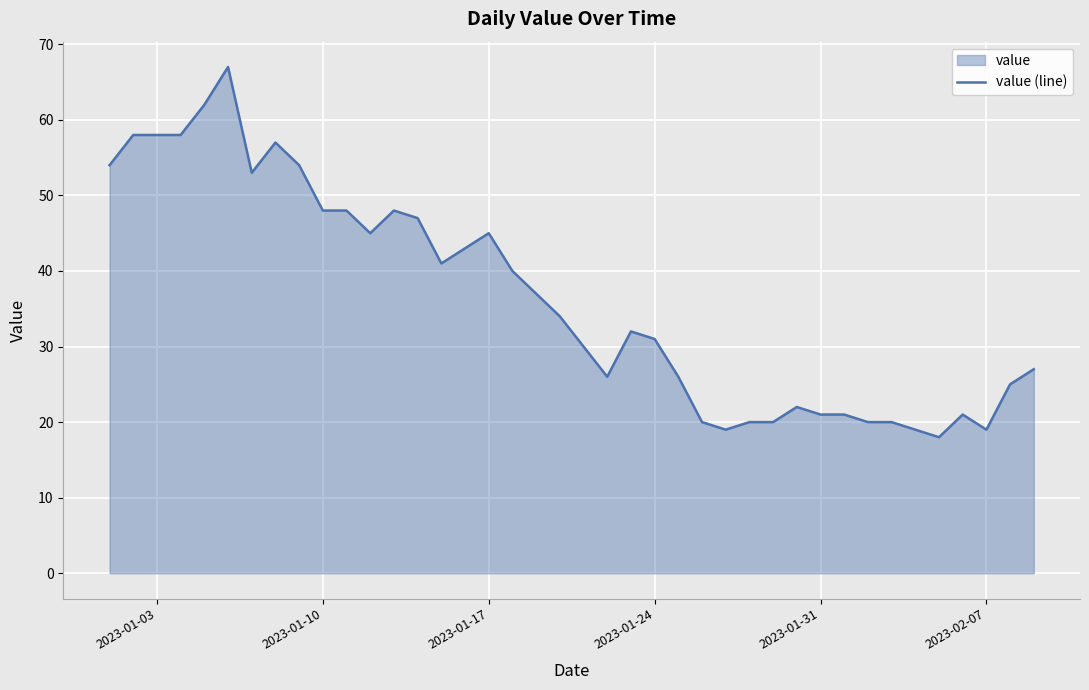

What is the smallest value displayed?

18